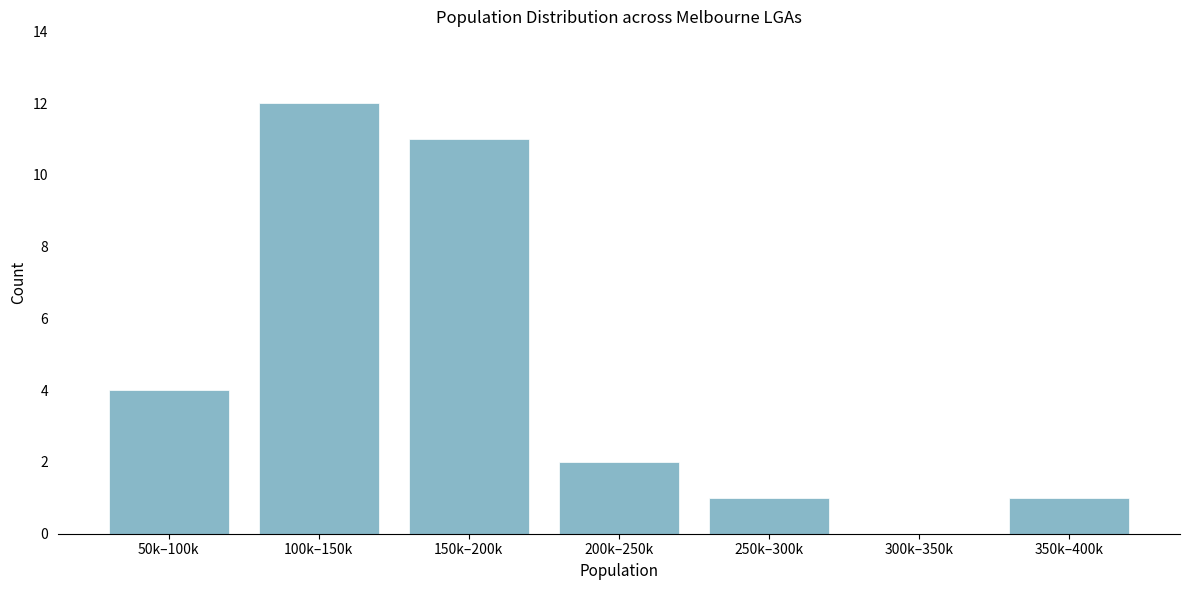

Reading left to right, transcribe all the data shown in this chart.

50k–100k=4	100k–150k=12	150k–200k=11	200k–250k=2	250k–300k=1	300k–350k=0	350k–400k=1